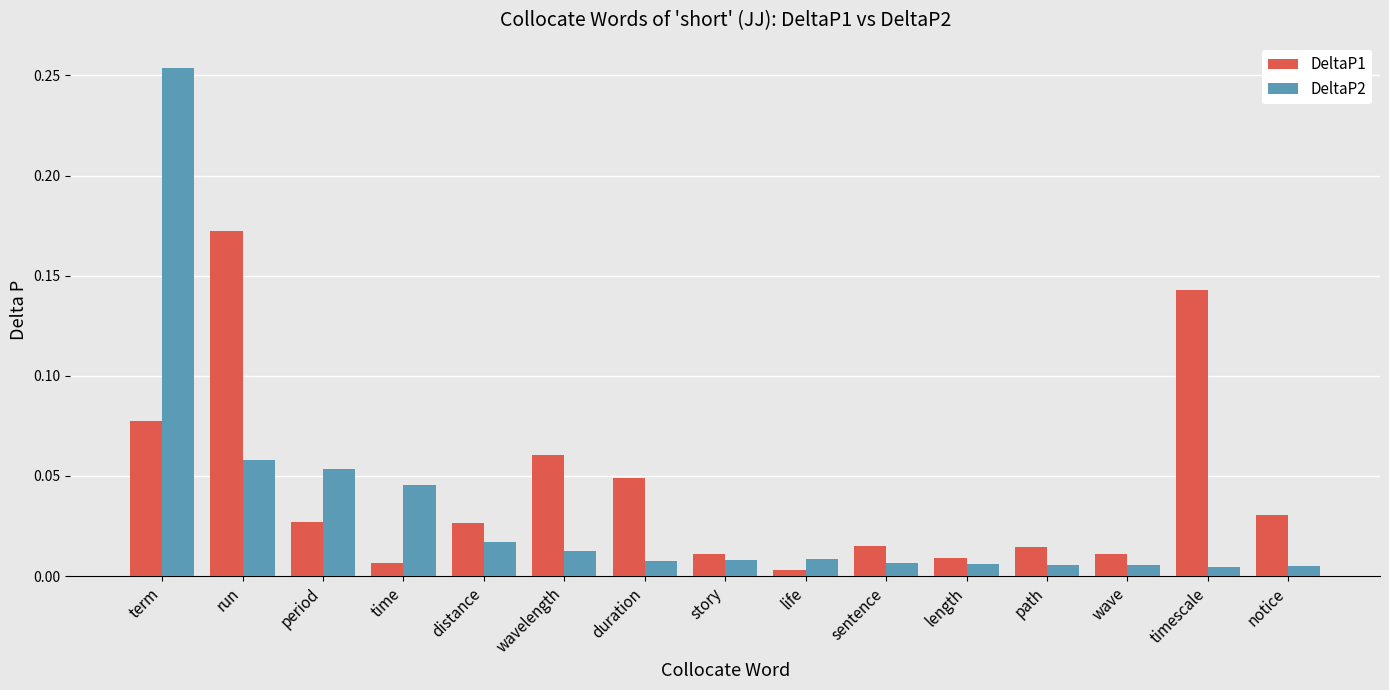

Between wavelength and story, which series saw the biggest shift?

DeltaP1